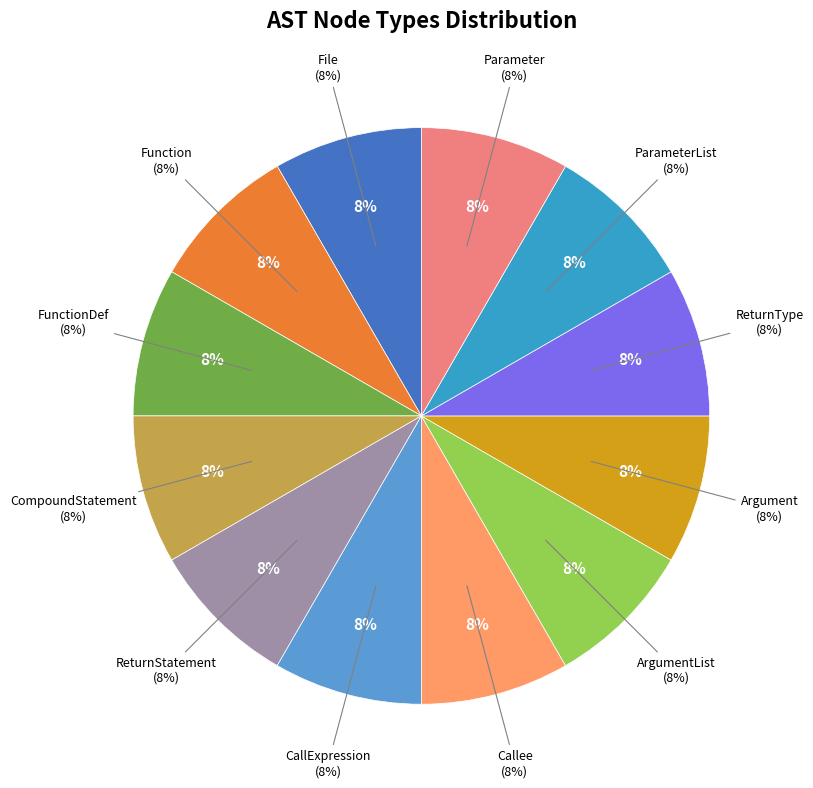

What is the smallest slice in the pie chart?

CompoundStatement